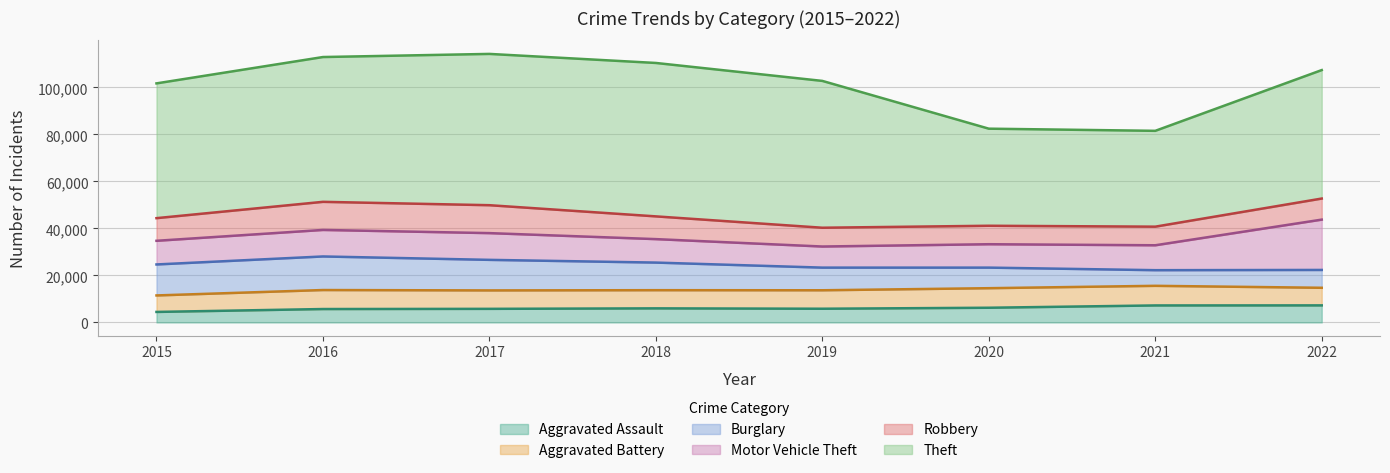

True or false: Theft and Burglary cross at least once.

False